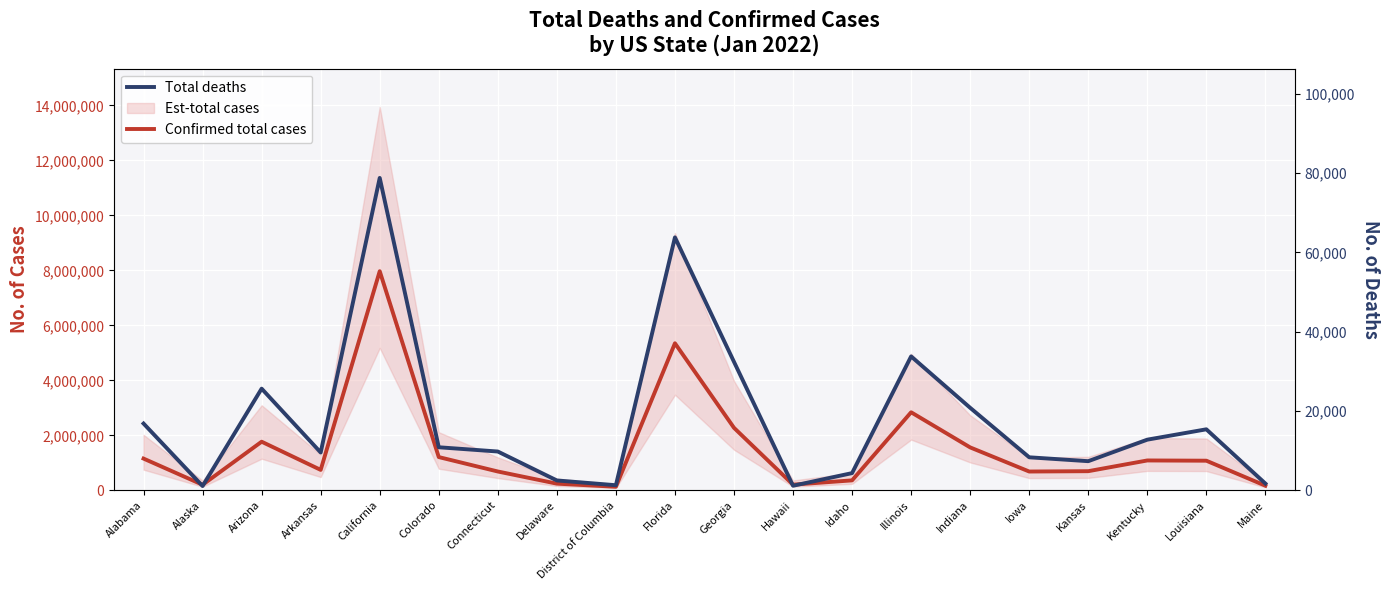

Where is Total deaths nearest to the value 39915?

Illinois